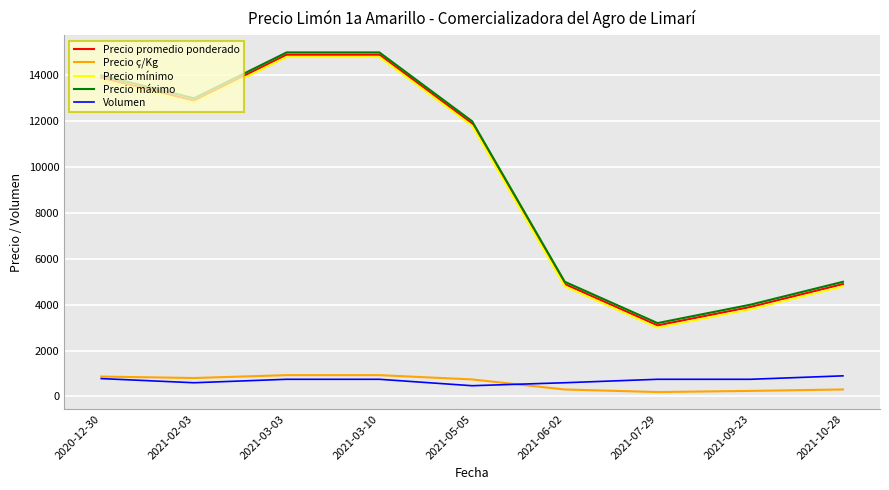

The value of Precio ç/Kg at 2020-12-30 is 869. True or false?

True